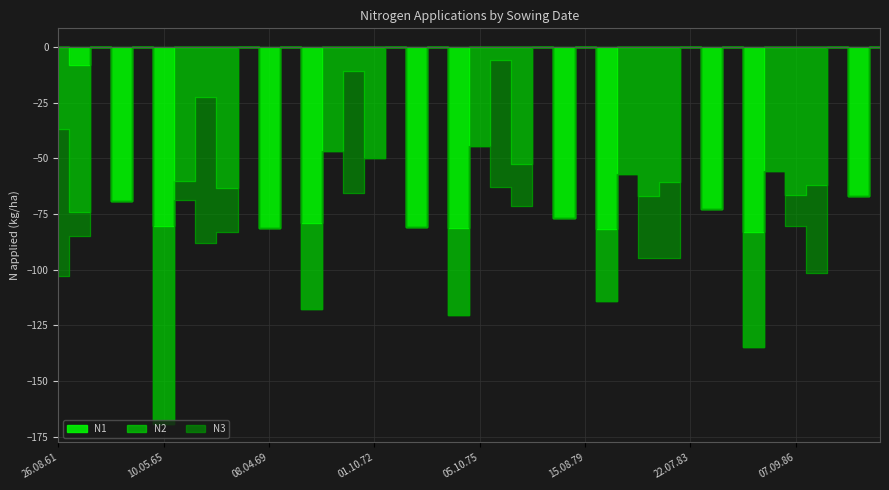

The value of N3 at 23.08.68 is 45.4. True or false?

False